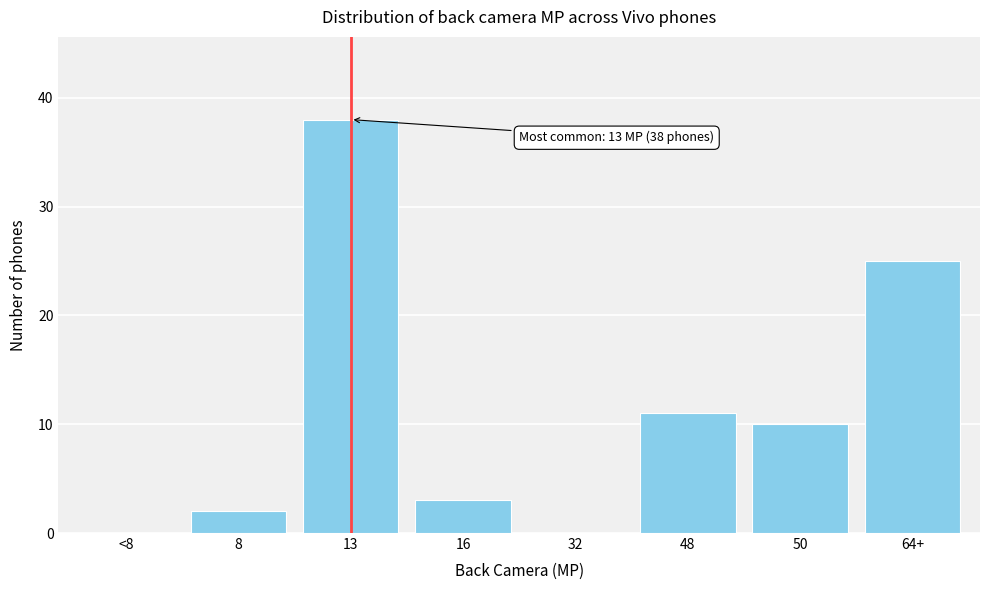

Reading left to right, transcribe all the data shown in this chart.

<8=0	8=2	13=38	16=3	32=0	48=11	50=10	64+=25